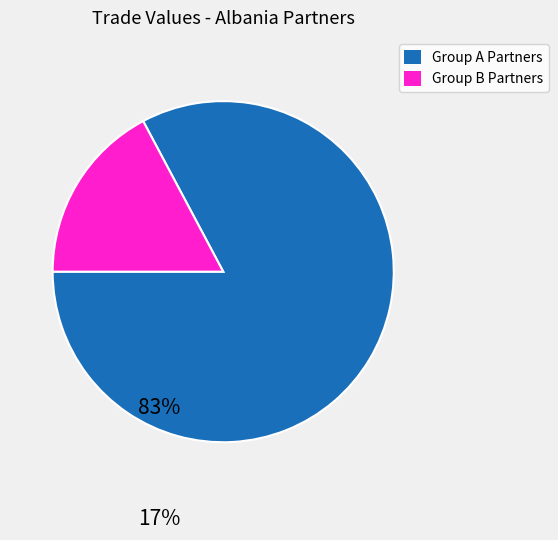

How many segments does this pie chart have?

2